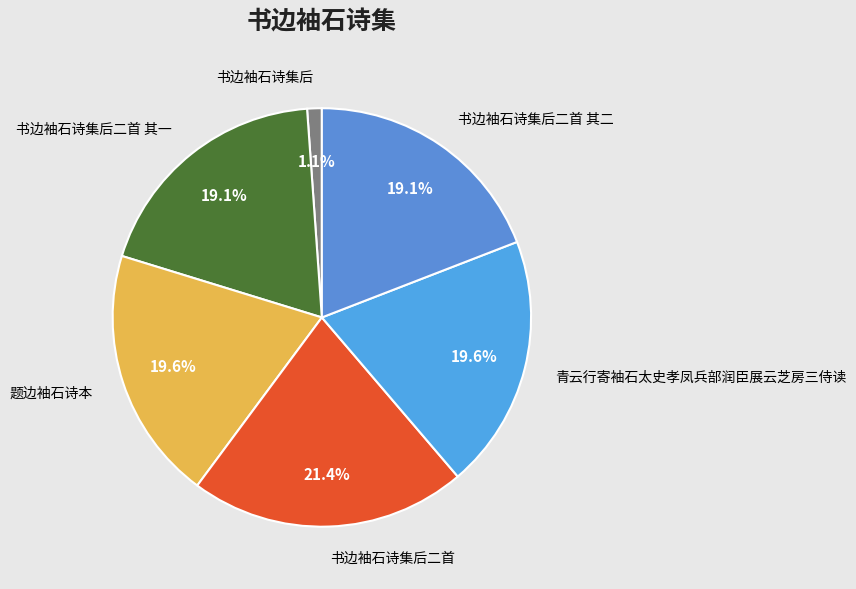

To the nearest percent, what percentage of the pie is 书边袖石诗集后二首 其一?

19%